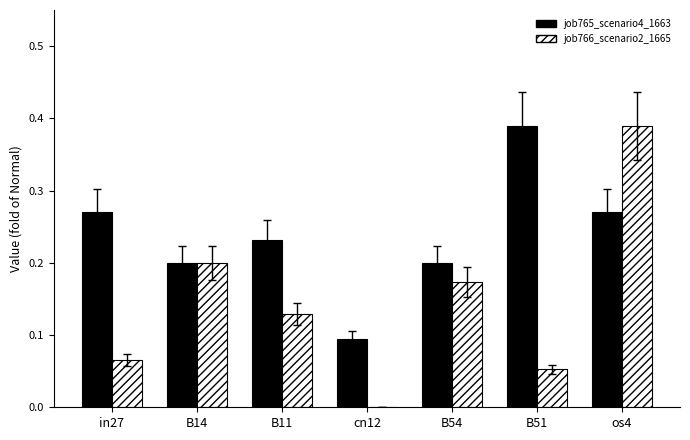

What is the sum of all job765_scenario4_1663 values?

1.7